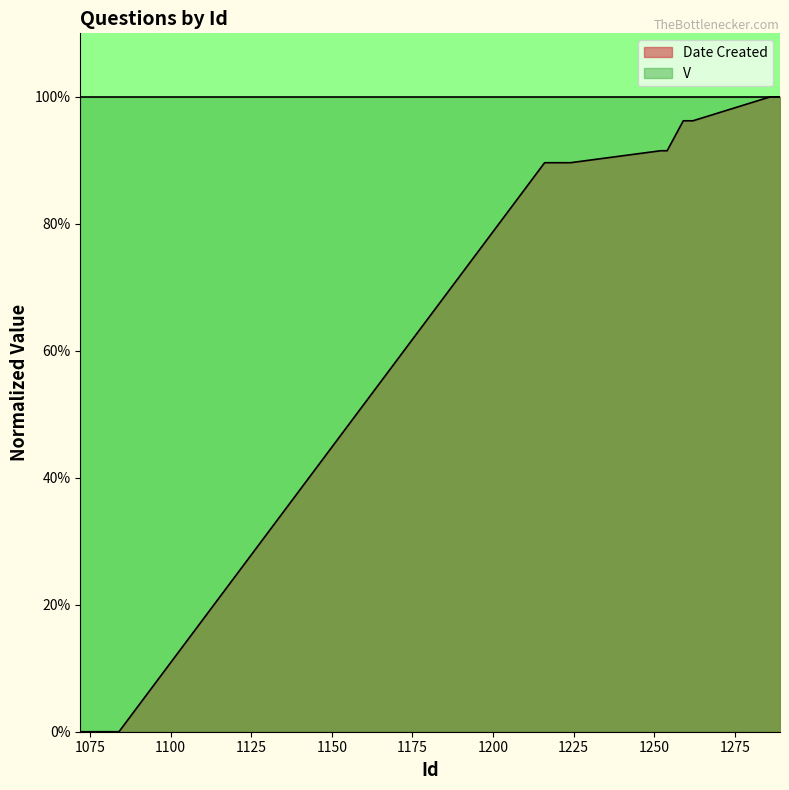

What is the sum of the values at 1259 and 1078?

1.0